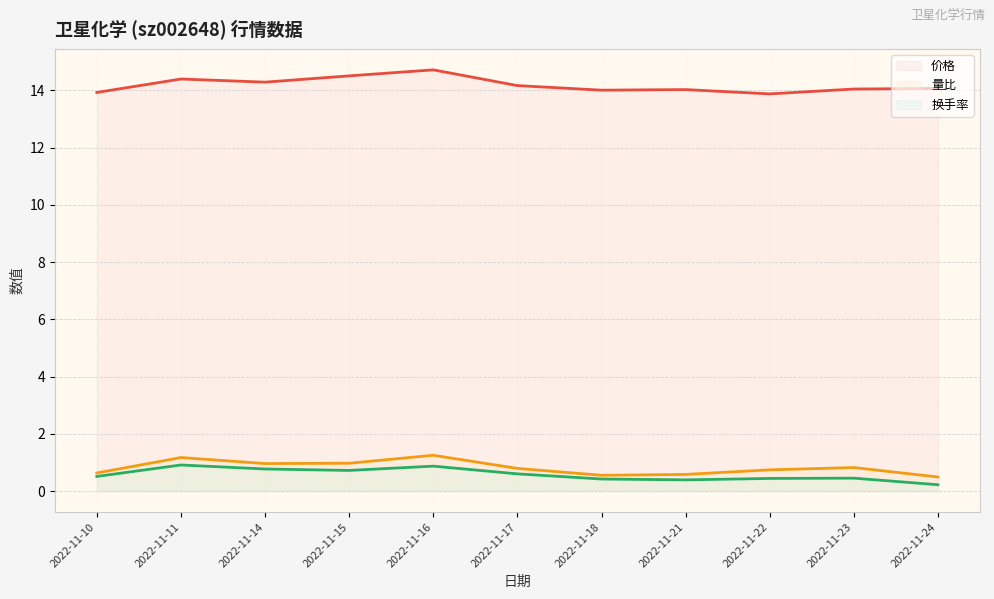

What is the sum of all 价格 (线) values?

156.1